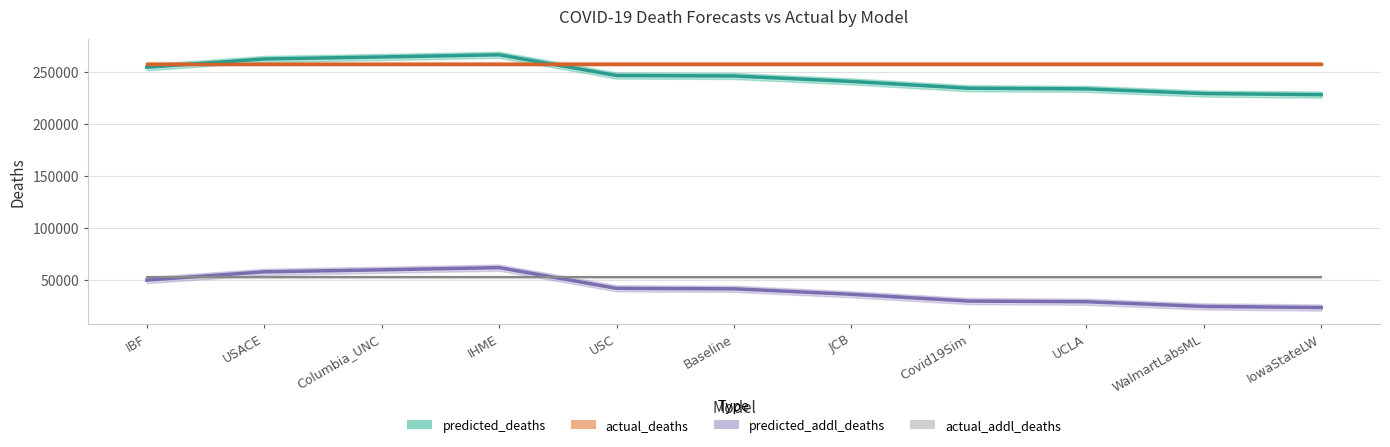

Which has a higher value, IowaStateLW or Covid19Sim?

Covid19Sim